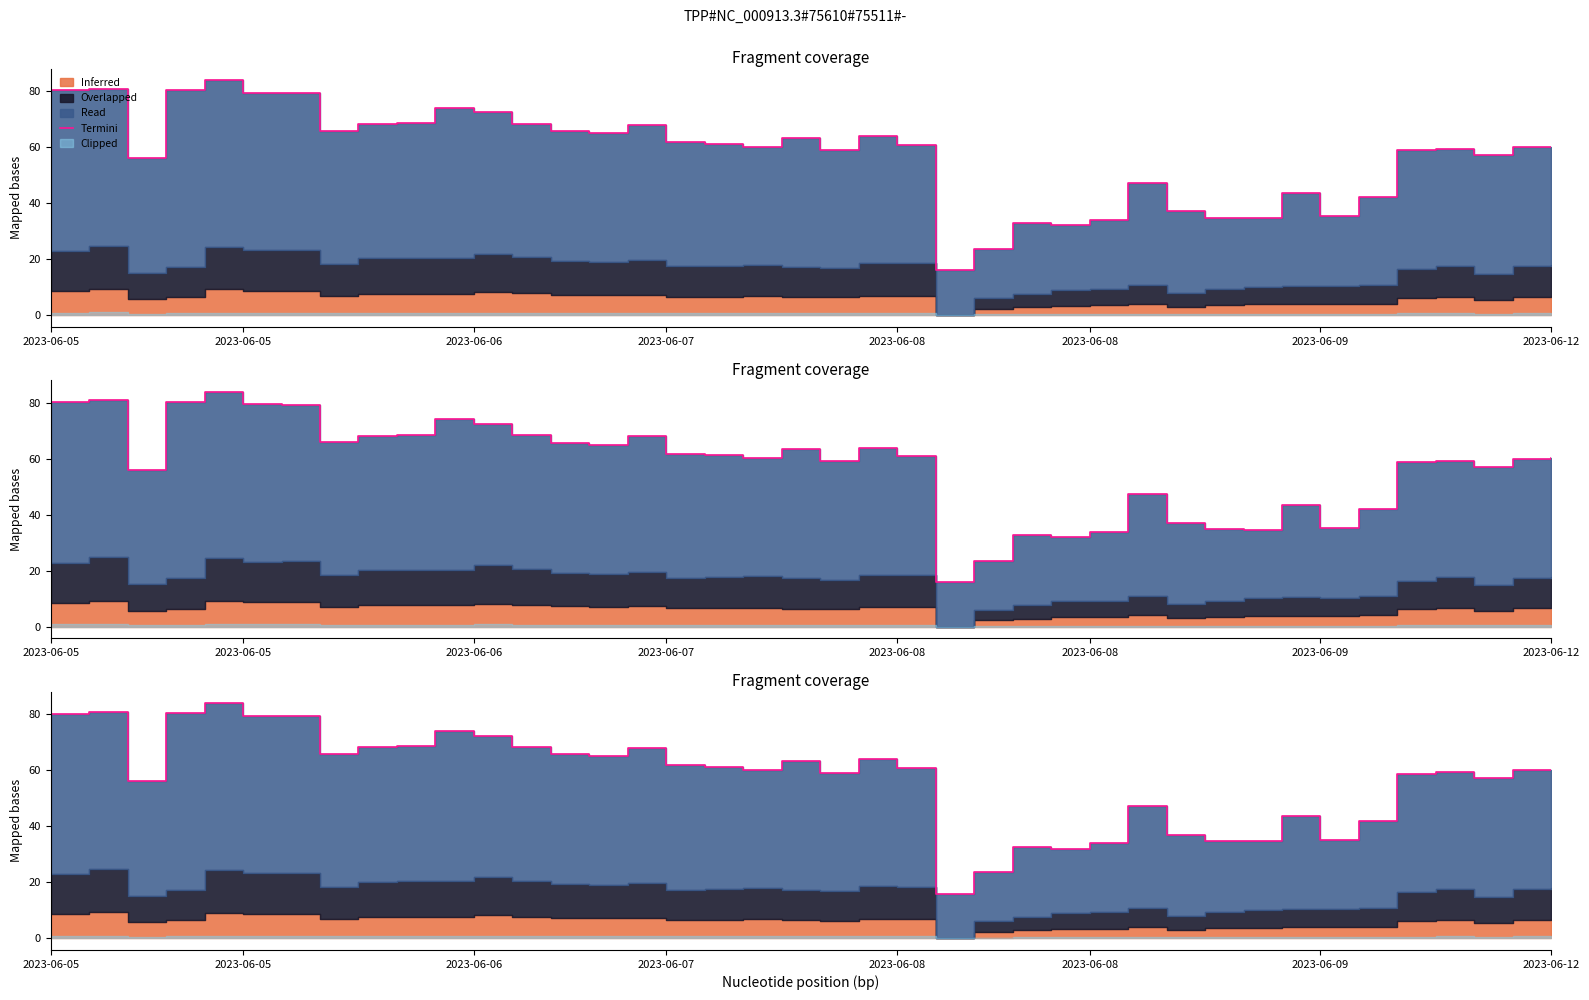

What is the maximum value shown in the chart?

83.9